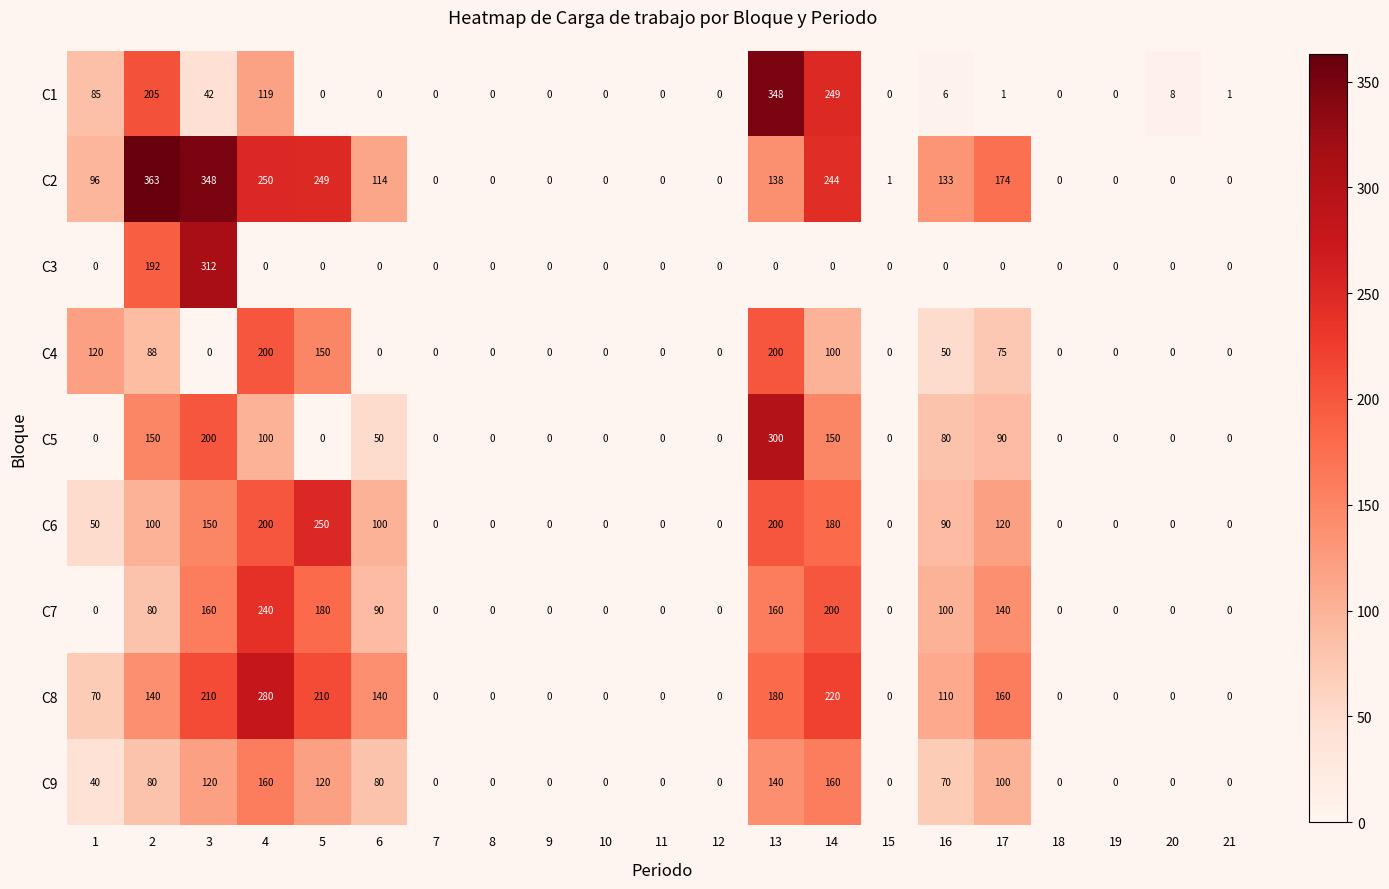

The value of C9 at 18 is 0. True or false?

True